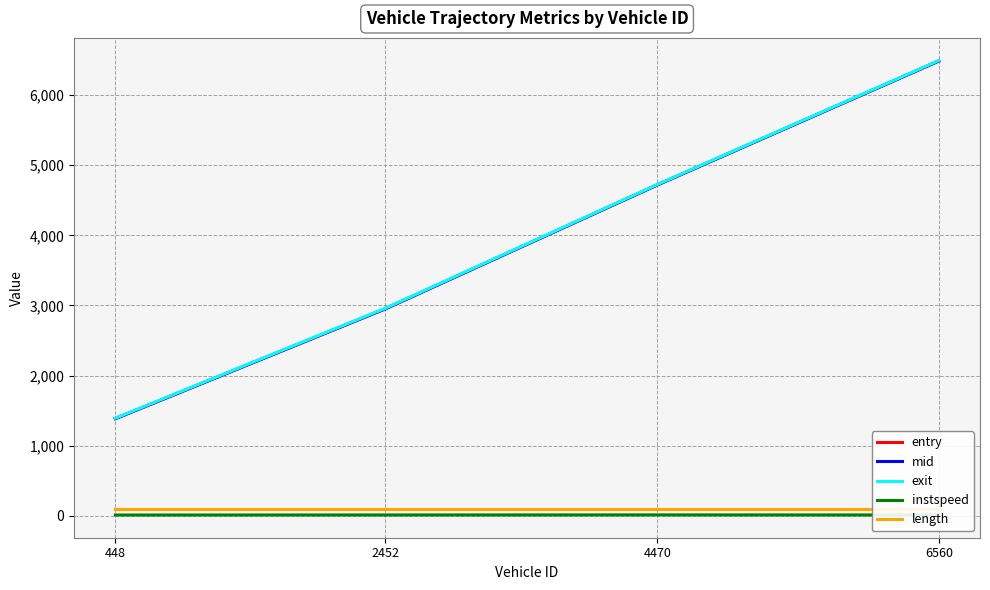

What is the minimum value shown in the chart?

13.5